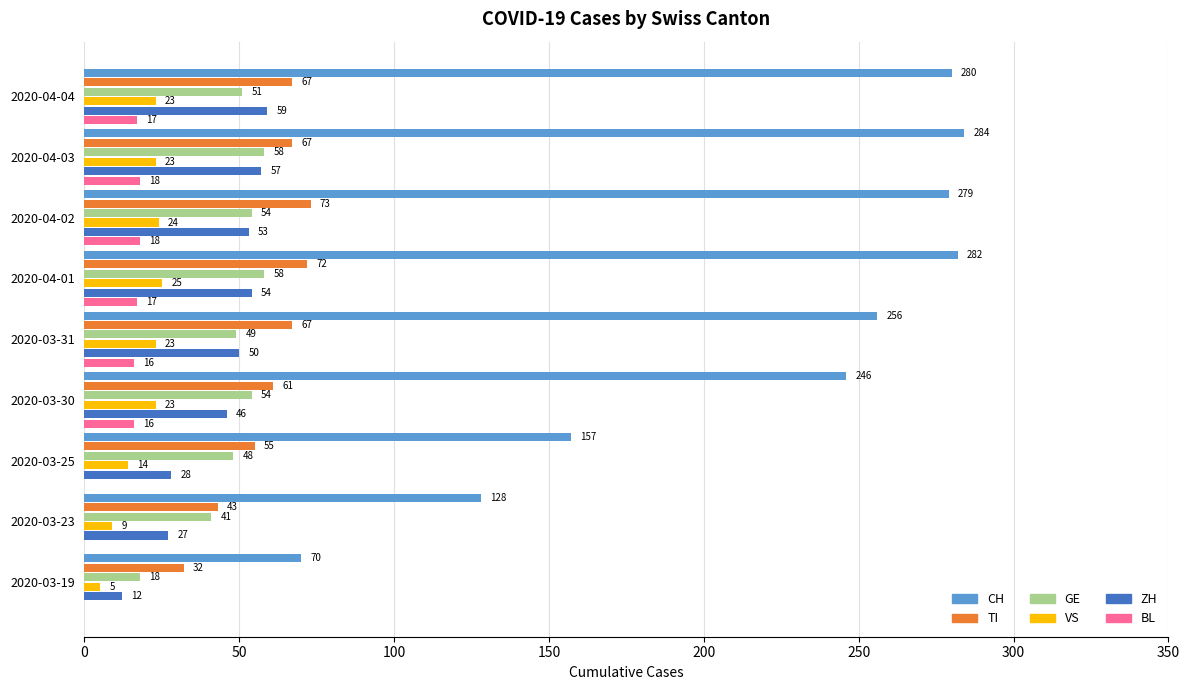

Which series changed the most between 2020-03-19 and 2020-03-30?

CH